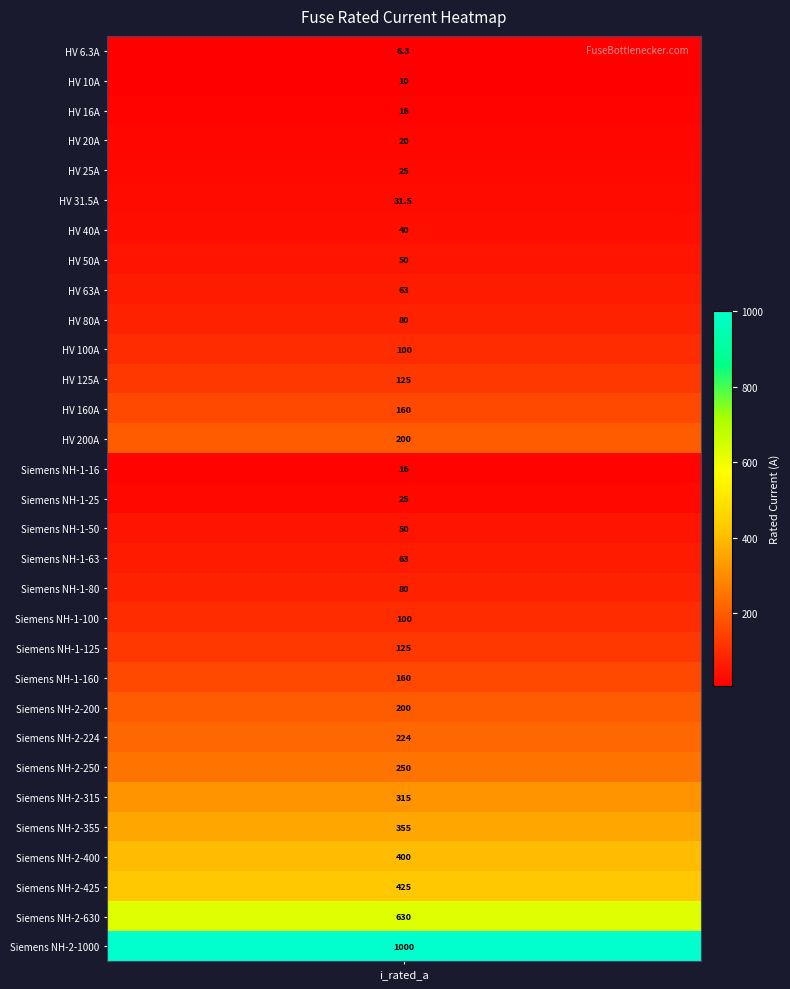

Where does the data first go above 100?

11